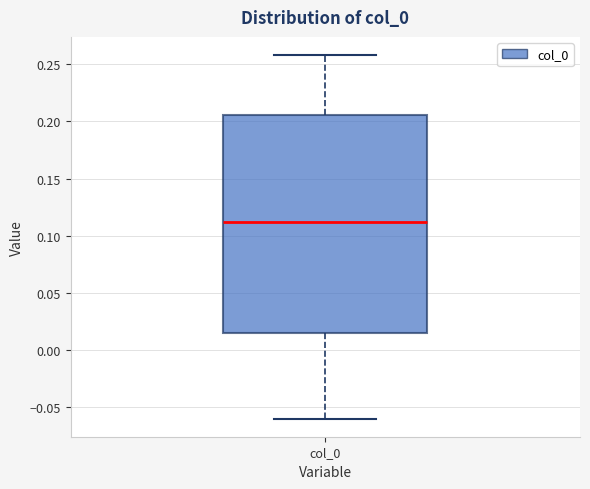

Where does the lower whisker of the box for col_0 end on the y-axis? The values are not printed on the chart, so give them approximately, as read against the axis.

-0.060